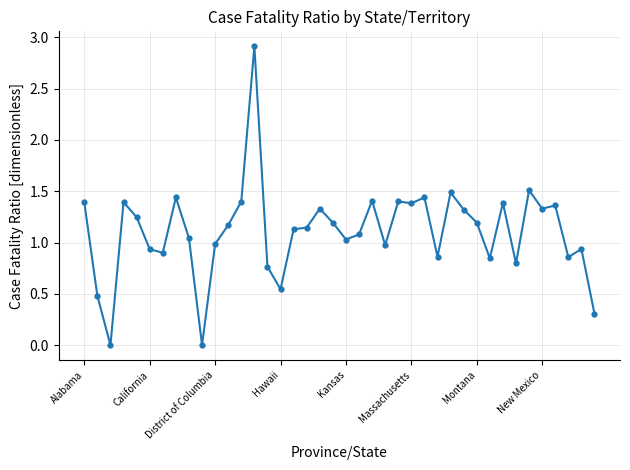

What is the greatest value displayed?

2.9